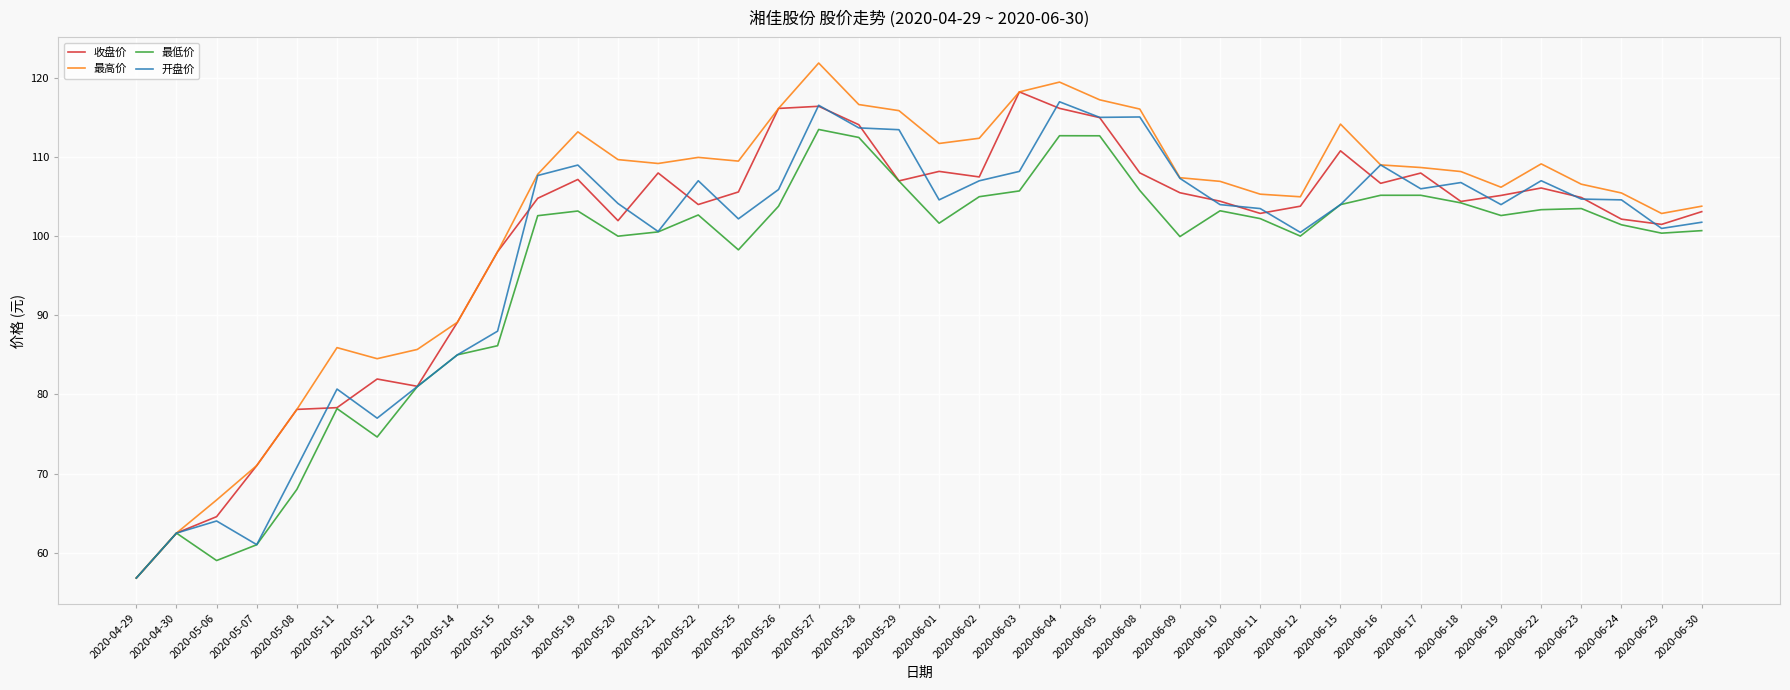

Does the chart display data point markers on the line(s)?

No